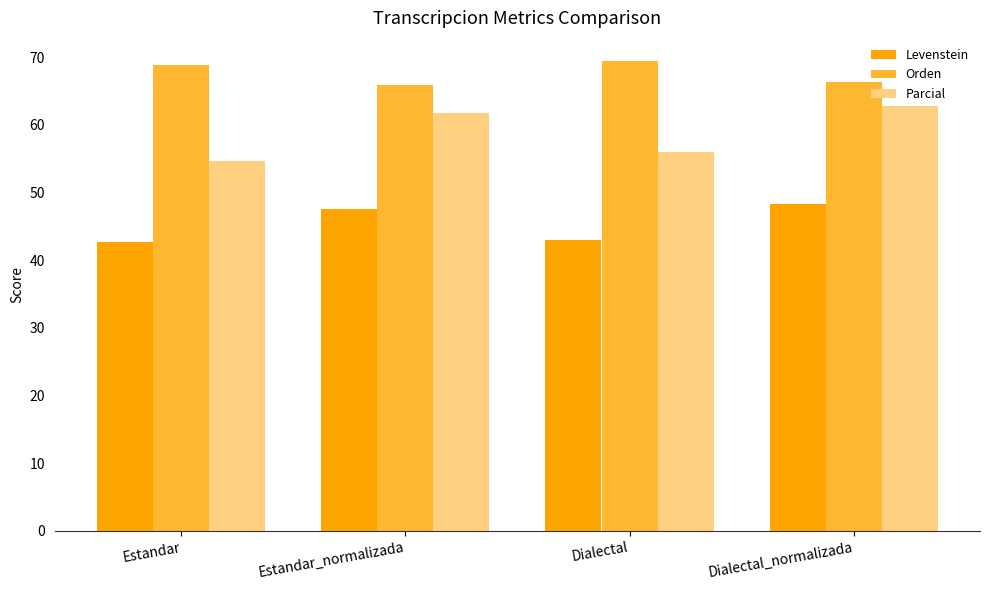

Between Estandar_normalizada and Dialectal, which series saw the biggest shift?

Parcial